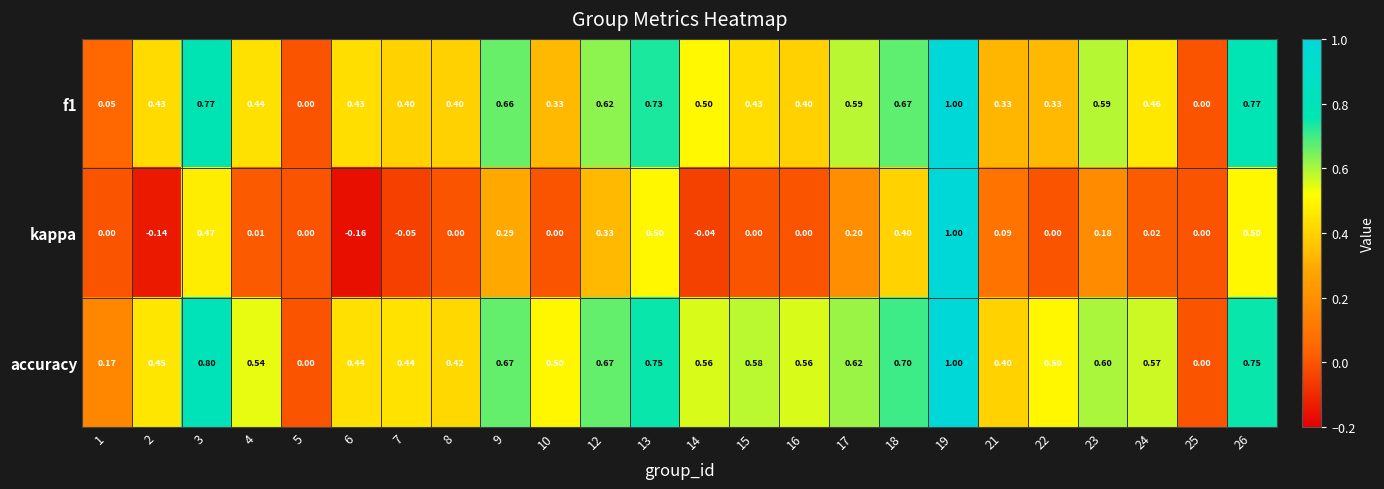

Which series changed the most between 3 and 13?

accuracy